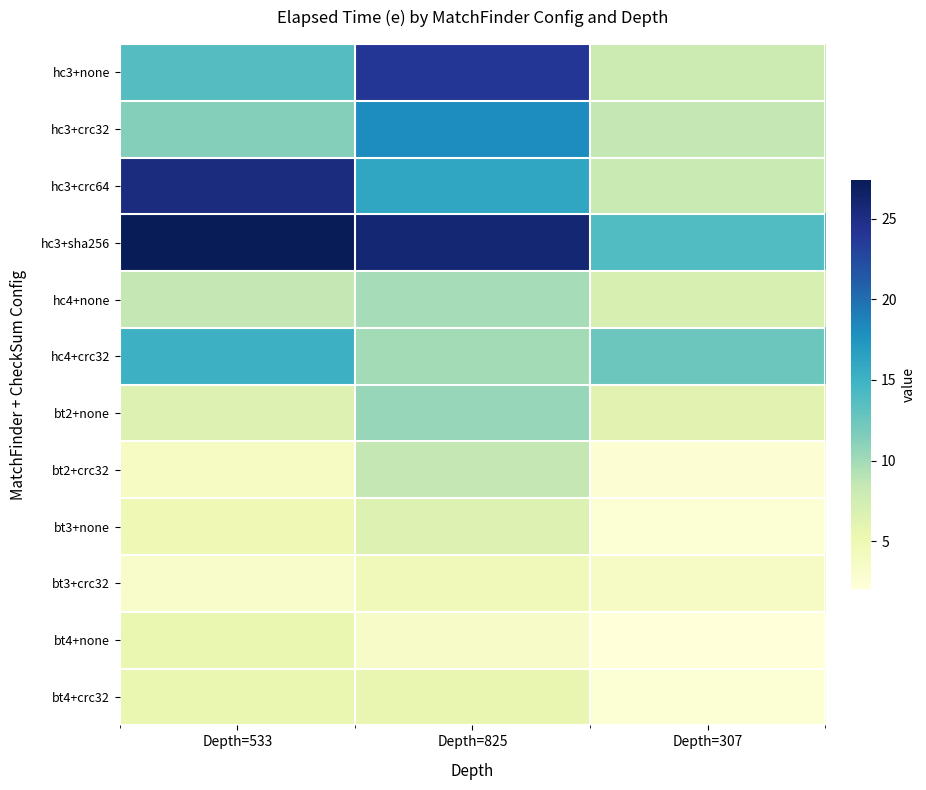

What is the spread (max minus min) of values at Depth=533?

24.2